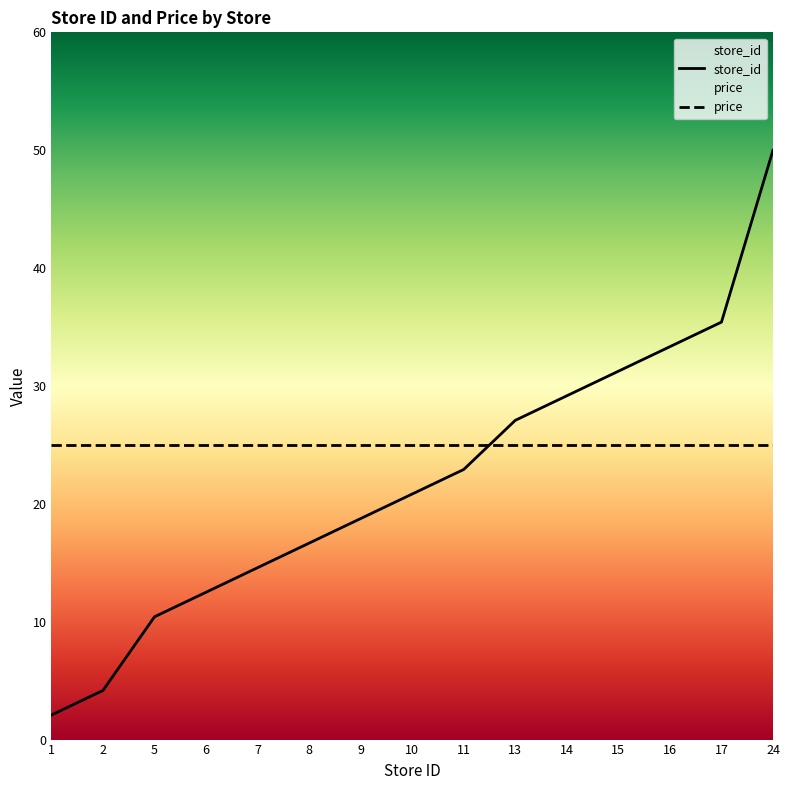

How many series are shown in this chart?

2